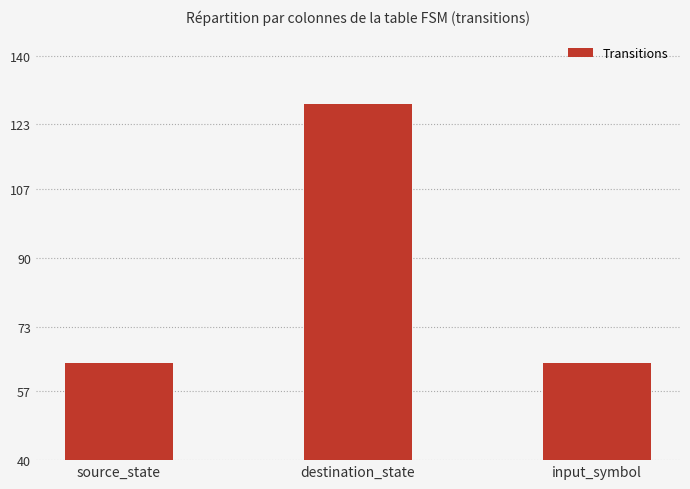

What is the minimum value shown in the chart?

64